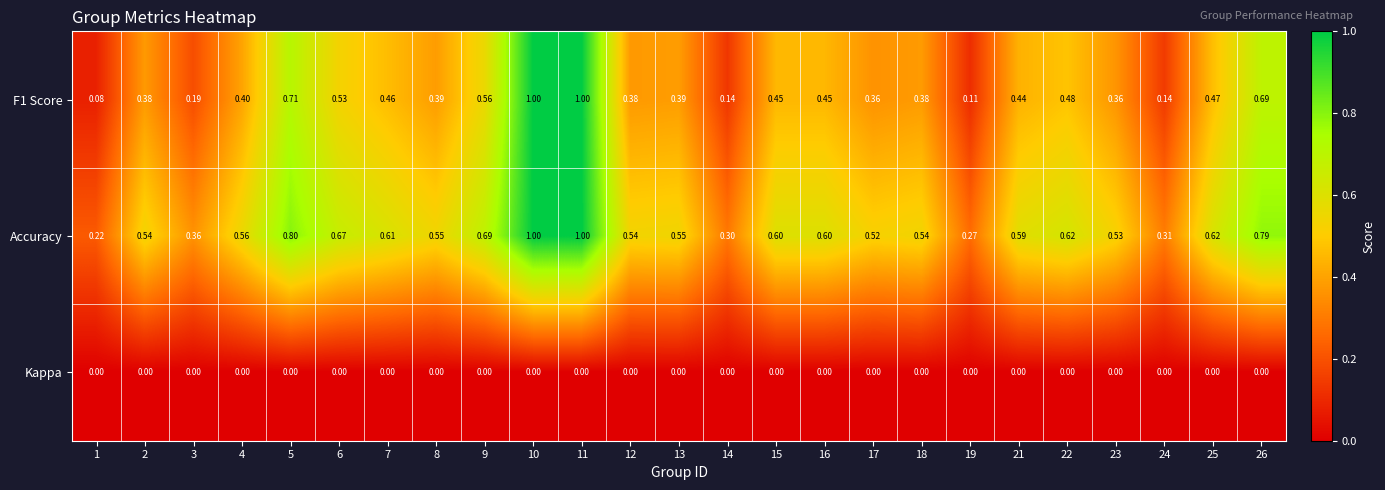

Which series has the largest range (max minus min)?

F1 Score